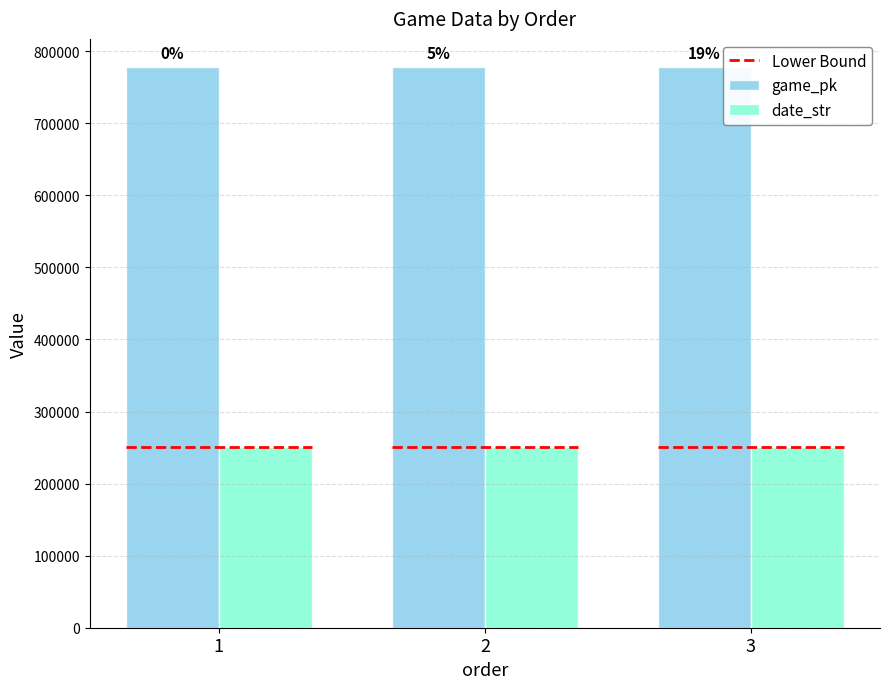

Which has a higher value, 2 or 1?

2